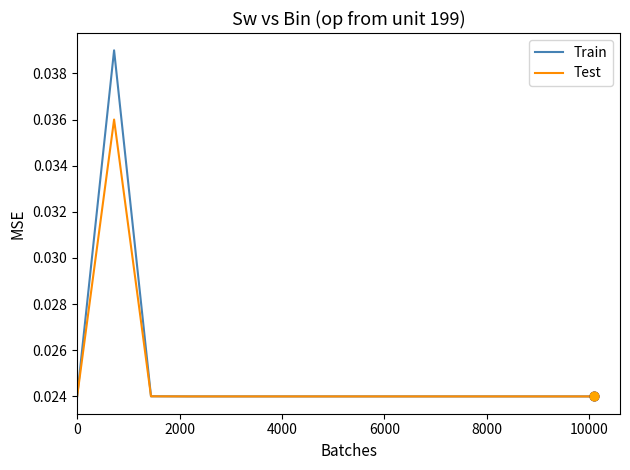

What are all the series names shown in the legend?

Train, Test